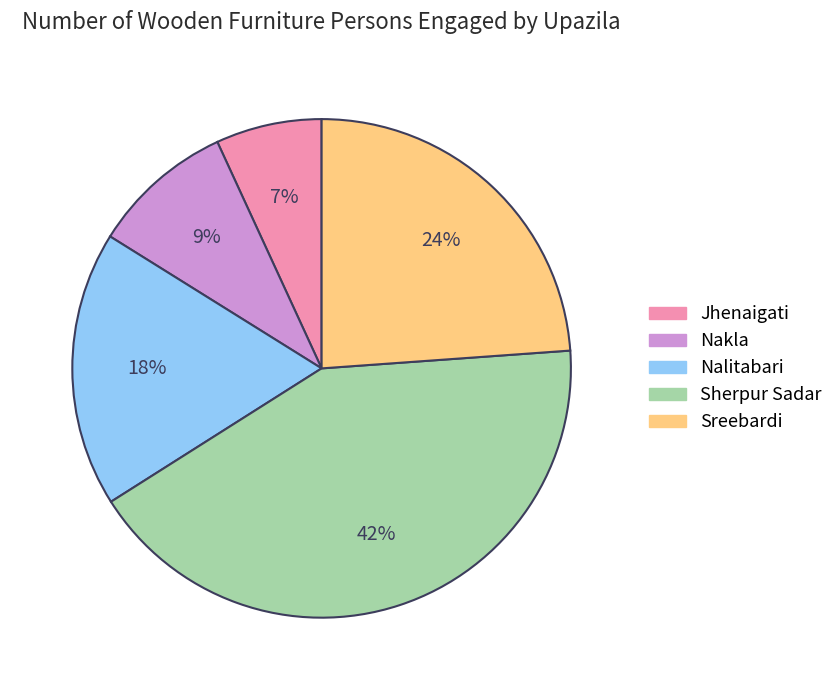

Do Jhenaigati and Nalitabari together represent more than half of the pie?

No